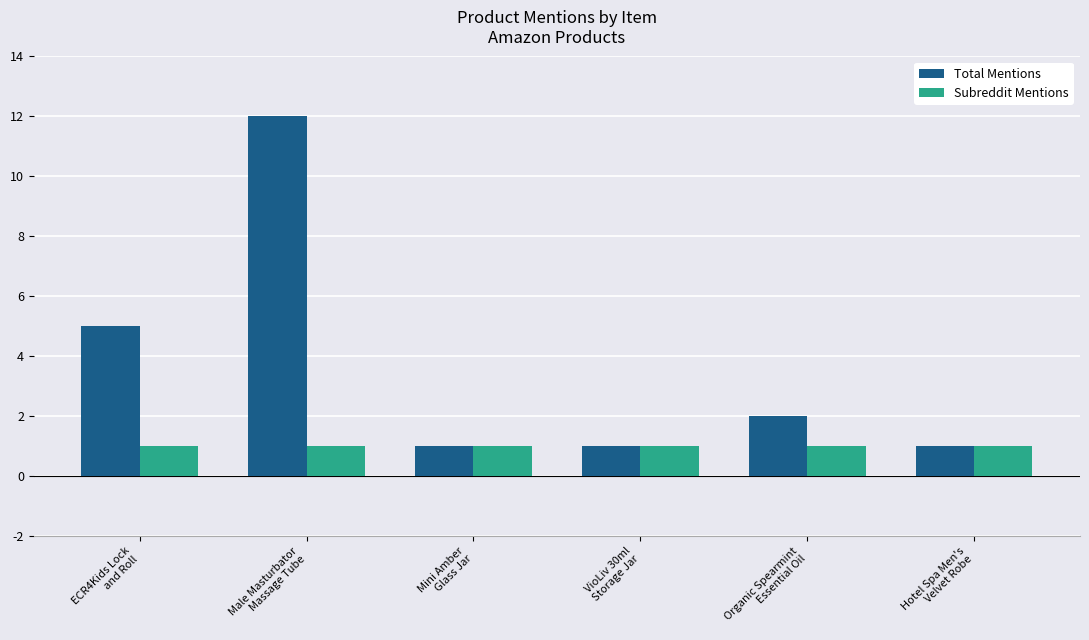

What is the sum of the Total Mentions values at Organic Spearmint
Essential Oil and Hotel Spa Men's
Velvet Robe?

3